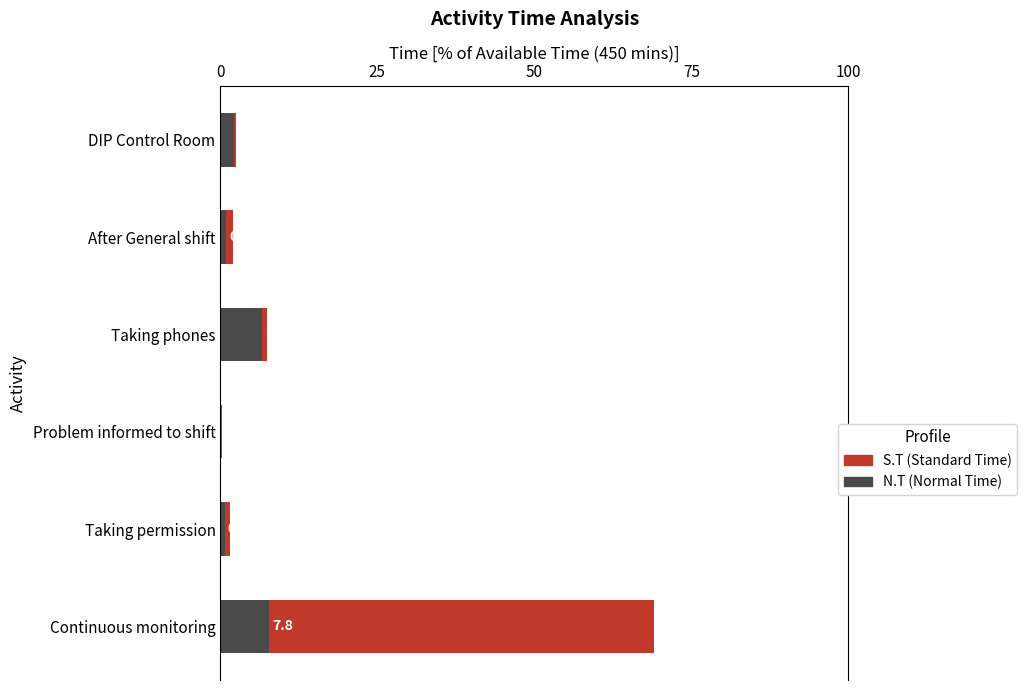

What is the total value across all series at Continuous monitoring?

69.1